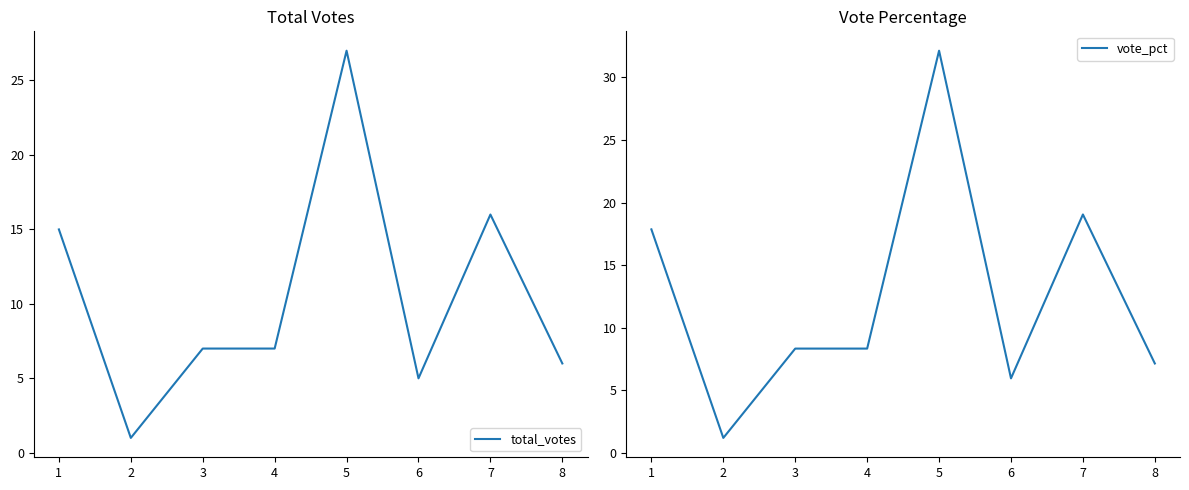

Where is the first local minimum for vote_pct?

2